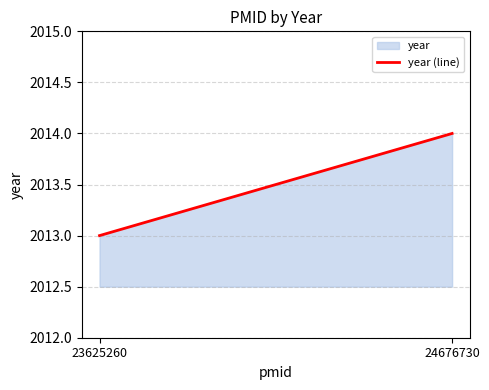

Approximately how many times larger is the value at 24676730 compared to 23625260?

1.0